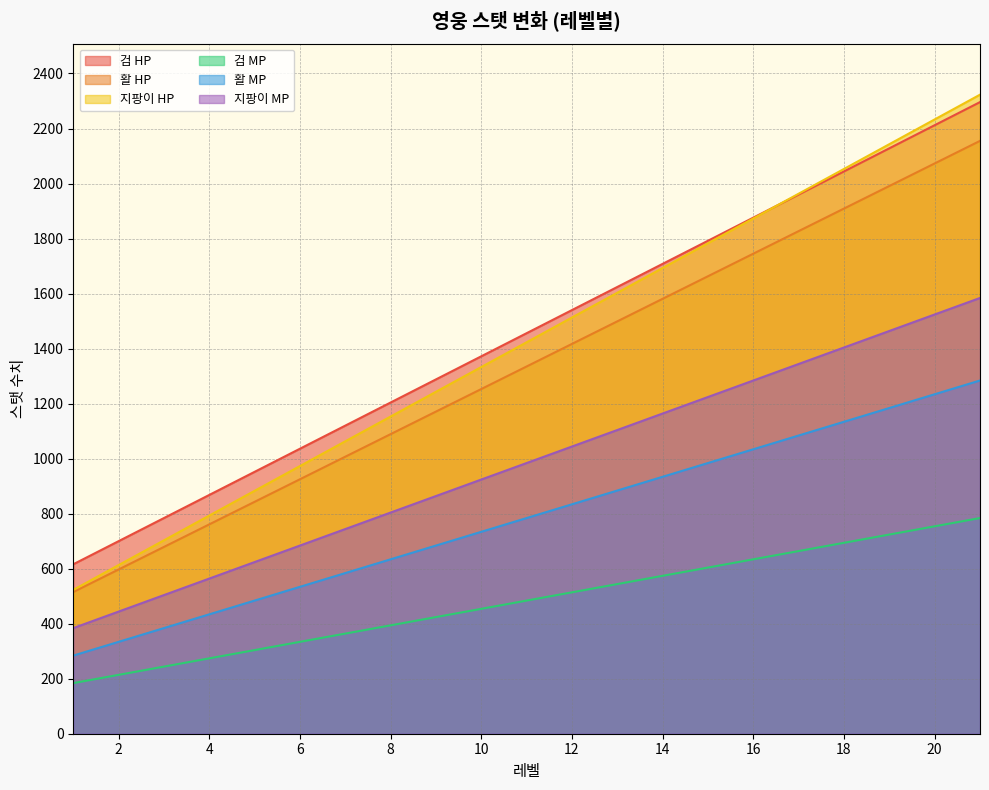

At which label does 활 MP first exceed 784?

12